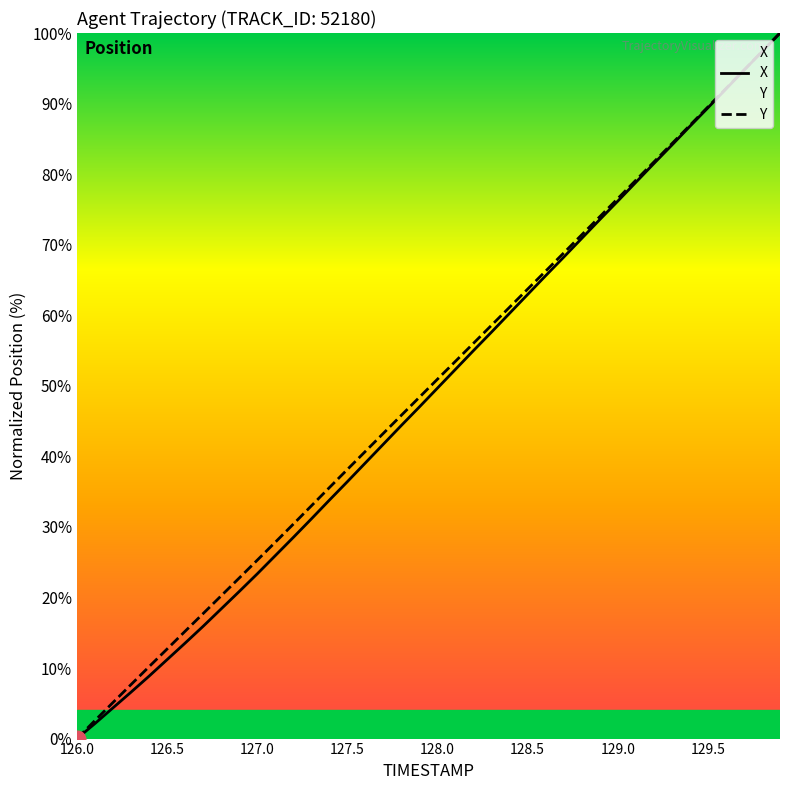

Reading left to right, list all the values displayed in this chart.

X: 0.0	2.1	4.4	6.6	8.9	11.2	13.5	15.9	18.4	20.8	23.4	25.9	28.5	31.1	33.8	36.4	39.1	41.7	44.4	47.0	49.7	52.3	55.0	57.6	60.3	62.9	65.6	68.2	70.9	73.6	76.2	78.8	81.5	84.1	86.8	89.4	92.1	94.7	97.3	100.0
Y: 0.0	2.6	5.1	7.7	10.2	12.7	15.2	17.7	20.2	22.8	25.3	27.8	30.4	33.0	35.6	38.1	40.7	43.3	45.8	48.4	50.9	53.5	56.0	58.6	61.1	63.7	66.3	68.8	71.4	74.0	76.5	79.1	81.7	84.3	86.9	89.5	92.1	94.7	97.4	100.0